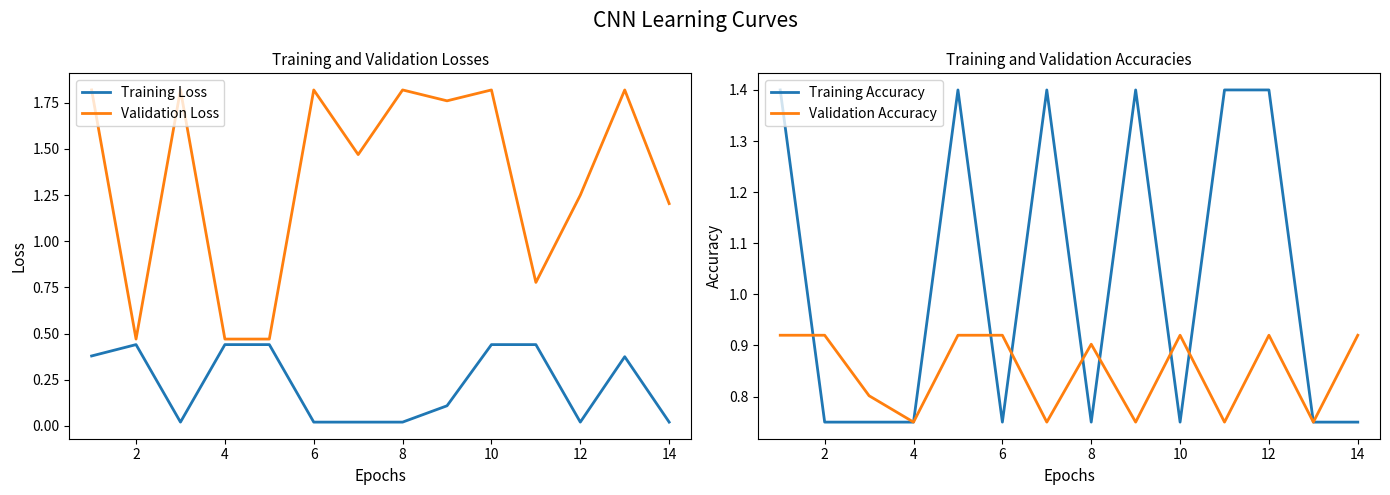

Is it true that Validation Loss equals 0.3 at 14?

False